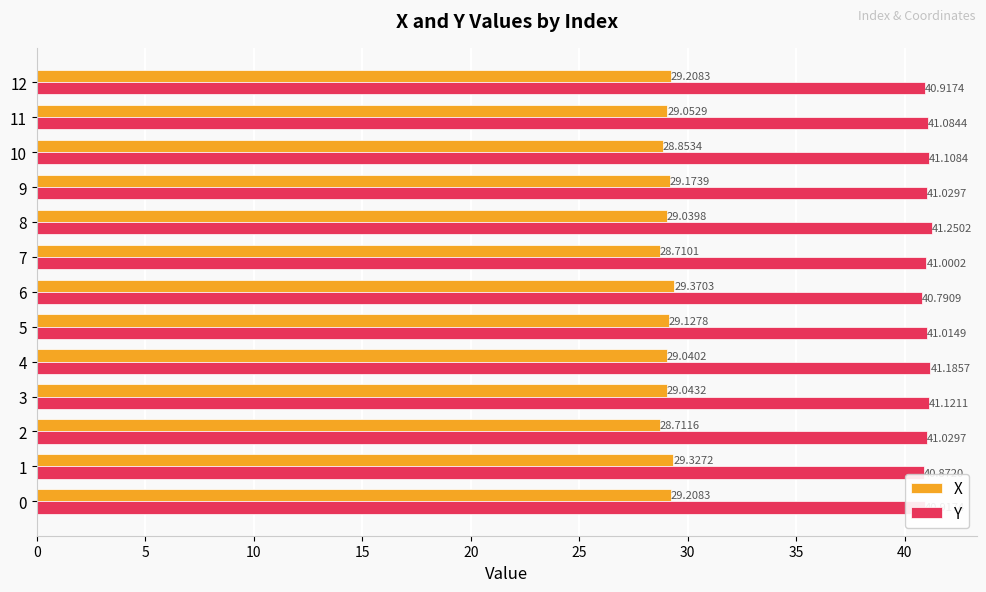

Which series has the widest spread of values?

X